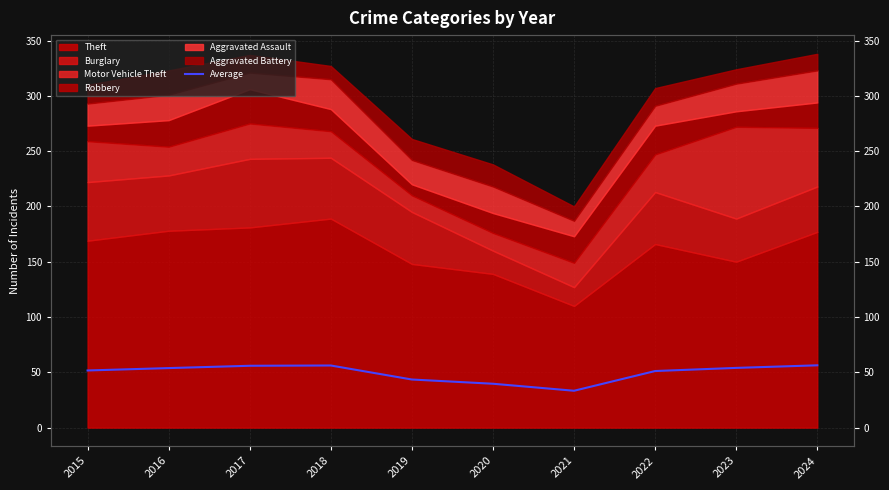

Which label corresponds to the smallest value in the chart?

2021